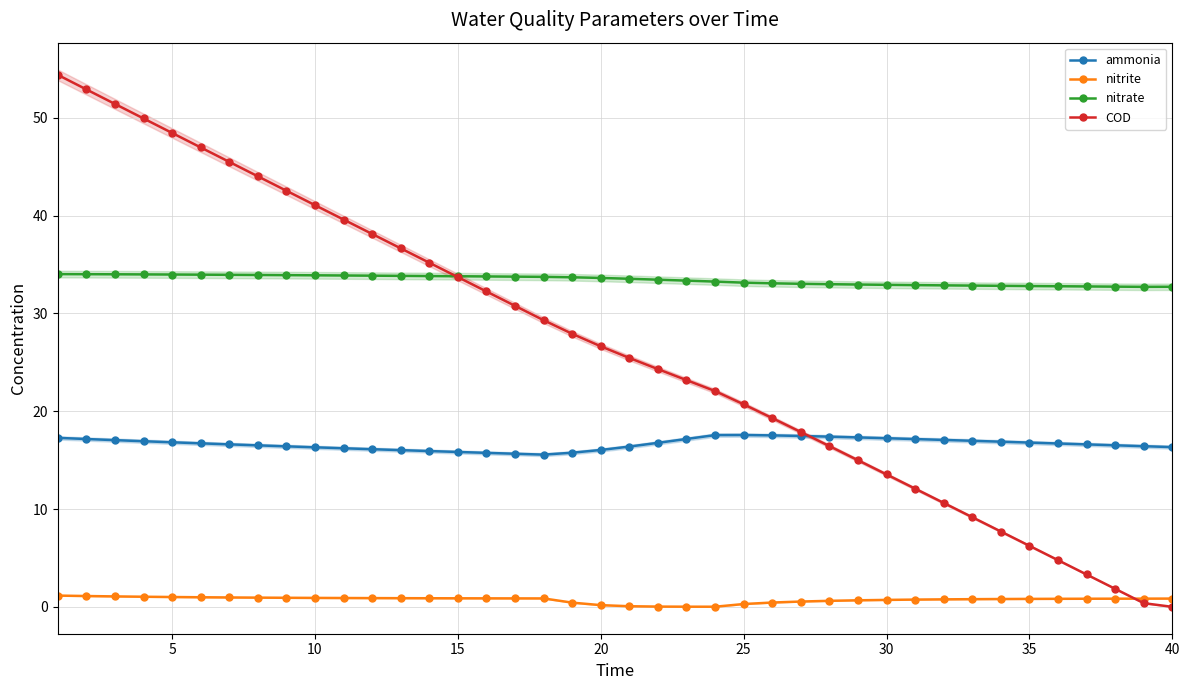

What is the highest value of the ammonia series?

17.6